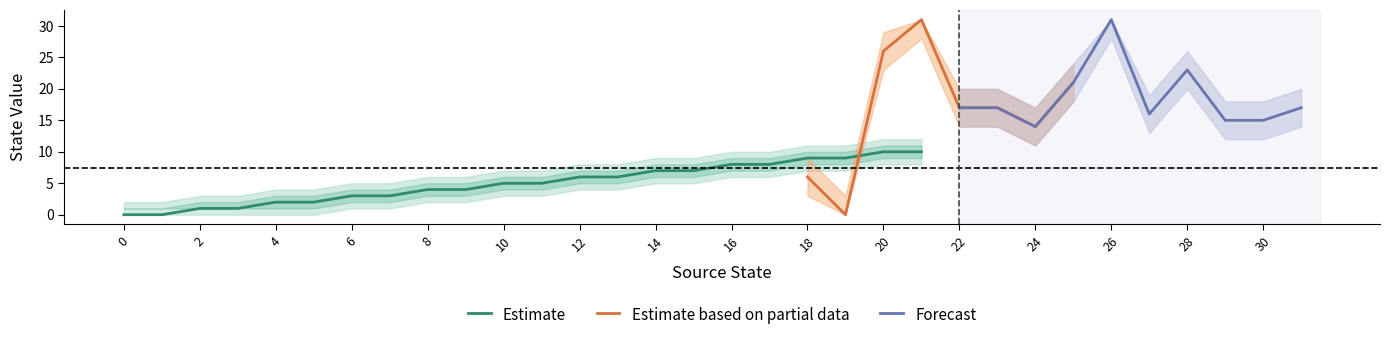

True or false: Estimate has a value of 4 at 8.

True